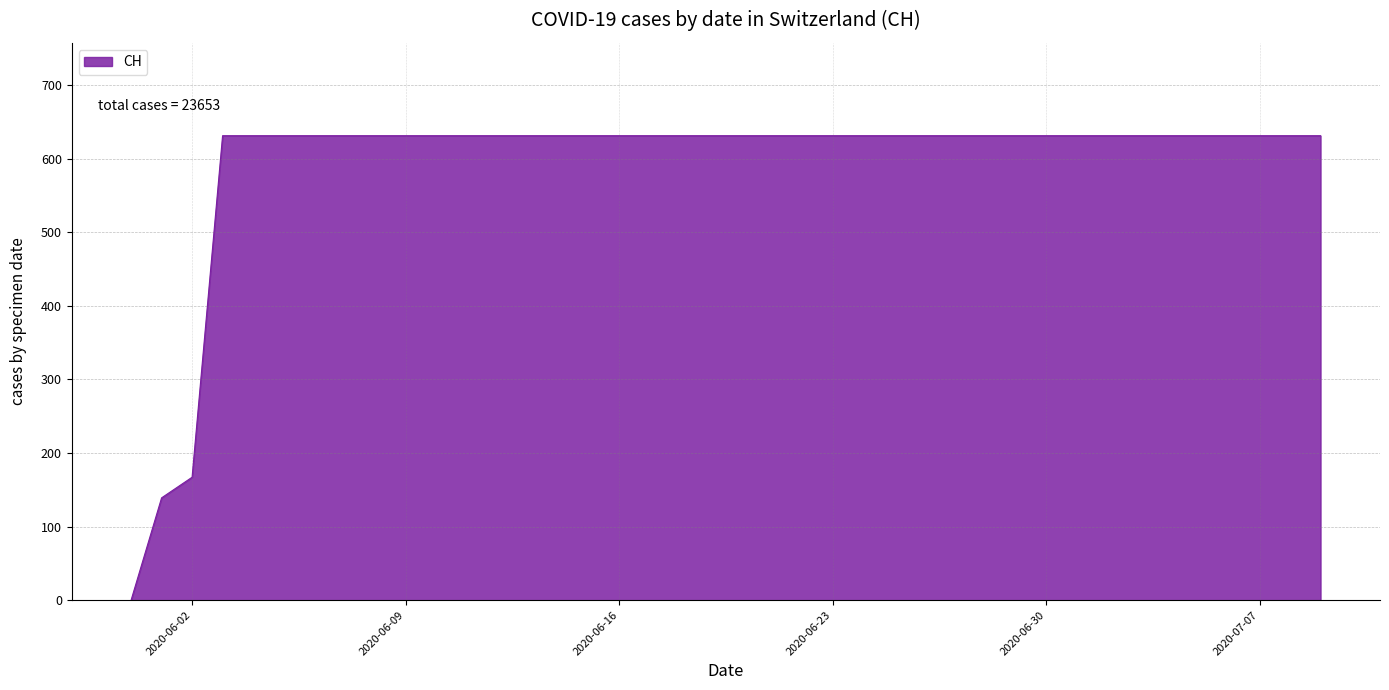

What is the difference between the maximum and minimum values?

631